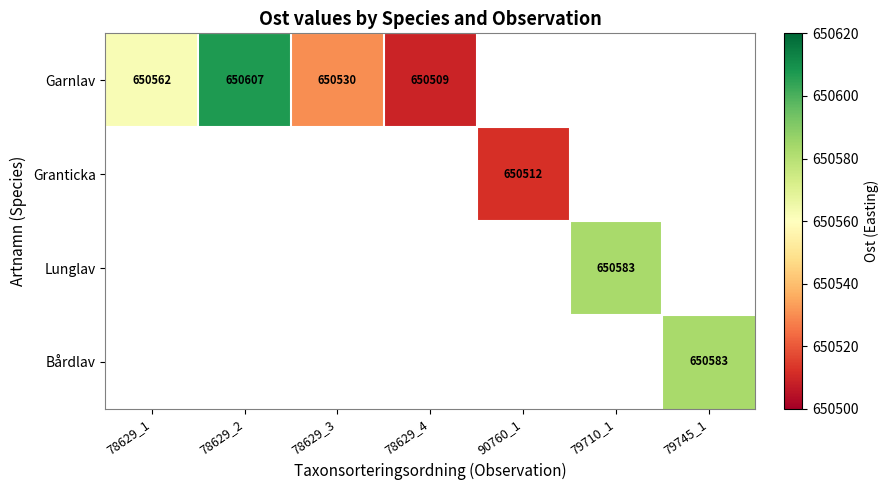

How many categories are shown in the chart?

7